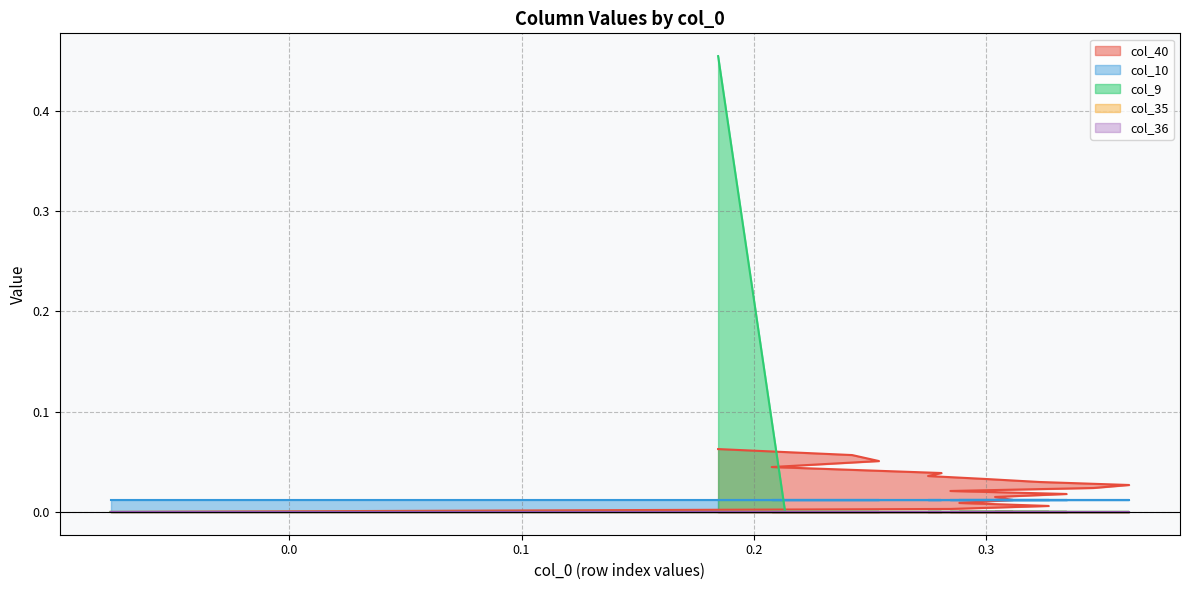

Reading left to right, list all the values displayed in this chart.

col_40: 0=0.0	1=0.0	2=0.0	3=0.0	4=0.0	5=0.0	6=0.0	7=0.0	8=0.0	9=0.0	10=0.0	11=0.0	12=0.0	13=0.0	14=0.0	15=0.0	16=0.0	17=0.1	18=0.1	19=0.1	20=0.1	21=0.1
col_10: 0=0.0	1=0.0	2=0.0	3=0.0	4=0.0	5=0.0	6=0.0	7=0.0	8=0.0	9=0.0	10=0.0	11=0.0	12=0.0	13=0.0	14=0.0	15=0.0	16=0.0	17=0.0	18=0.0	19=0.0	20=0.0	21=0.0
col_9: 0=0.0	1=0.0	2=0.0	3=0.0	4=0.0	5=0.0	6=0.0	7=0.0	8=0.0	9=0.0	10=0.0	11=0.0	12=0.0	13=0.0	14=0.0	15=0.0	16=0.0	17=0.0	18=0.0	19=0.0	20=0.0	21=0.5
col_35: 0=0.0	1=0.0	2=0.0	3=0.0	4=0.0	5=0.0	6=0.0	7=0.0	8=0.0	9=0.0	10=0.0	11=0.0	12=0.0	13=0.0	14=0.0	15=0.0	16=0.0	17=0.0	18=0.0	19=0.0	20=0.0	21=0.0
col_36: 0=0.0	1=0.0	2=0.0	3=0.0	4=0.0	5=0.0	6=0.0	7=0.0	8=0.0	9=0.0	10=0.0	11=0.0	12=0.0	13=0.0	14=0.0	15=0.0	16=0.0	17=0.0	18=0.0	19=0.0	20=0.0	21=0.0